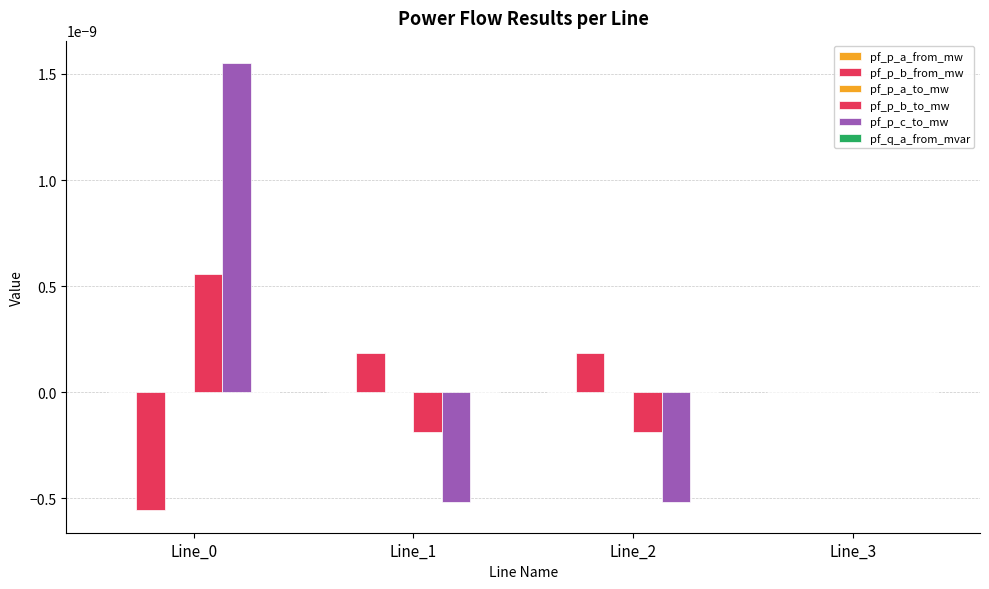

List the series in order of their peak value, lowest first.

pf_q_a_from_mvar, pf_p_a_to_mw, pf_p_a_from_mw, pf_p_b_from_mw, pf_p_b_to_mw, pf_p_c_to_mw